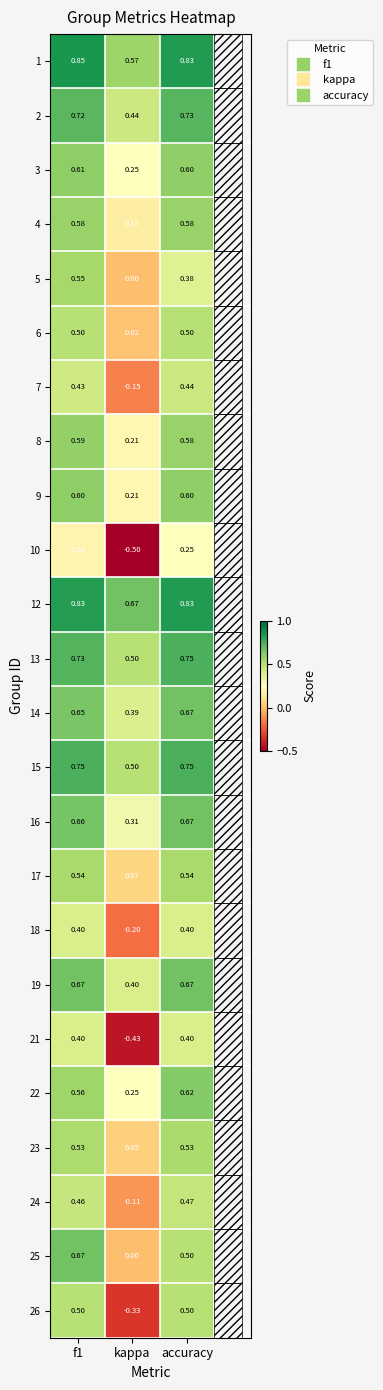

Which series has the largest total across all categories?

12